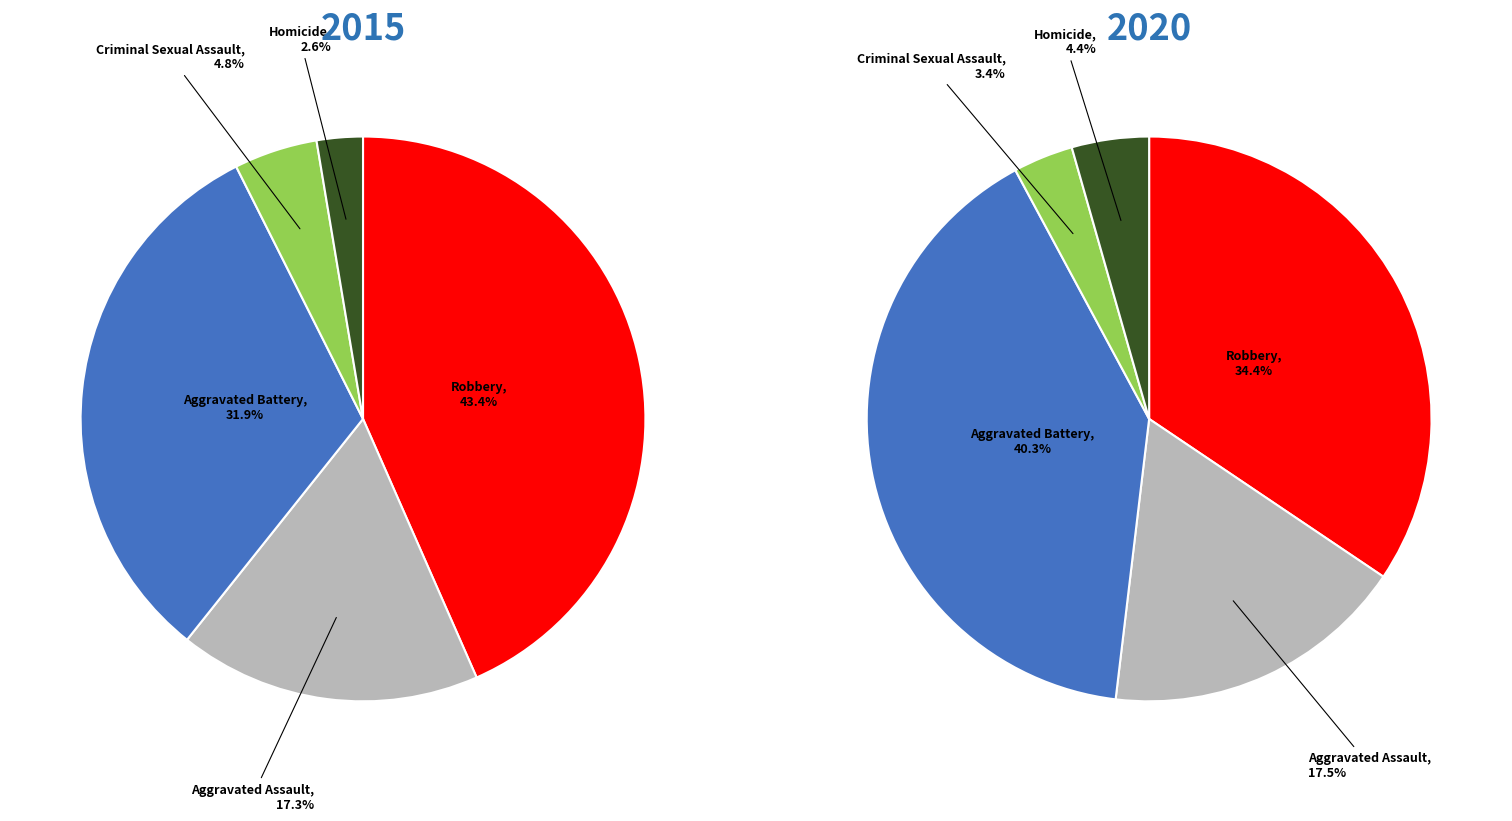

Do values_2015 and 2 together represent more than half of the pie?

No